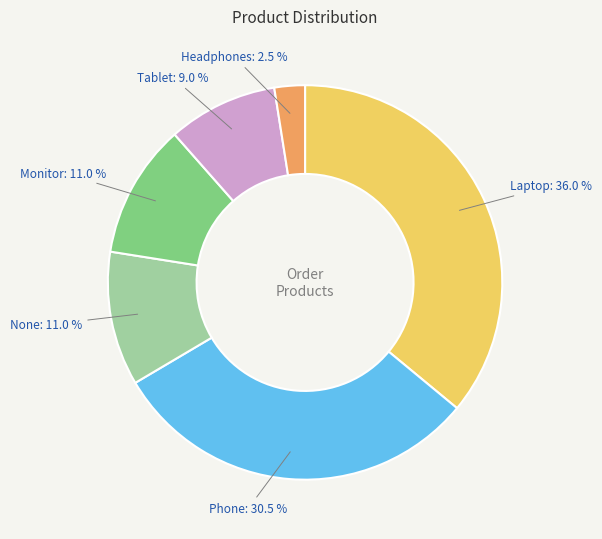

Approximately how many times larger is the value at Headphones compared to Monitor?

0.2